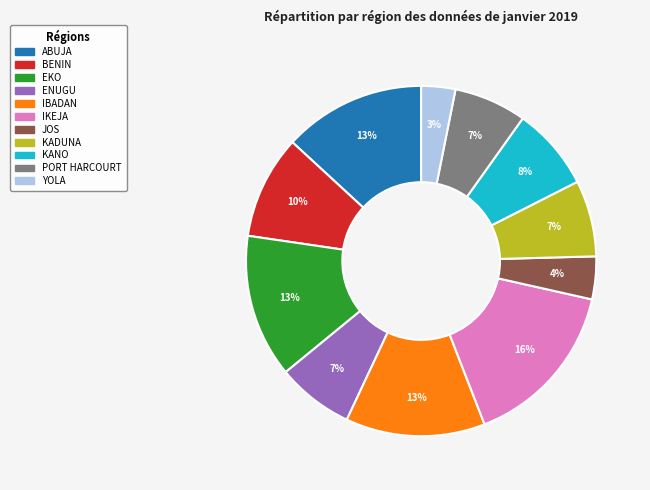

Between EKO and KANO, which is larger?

EKO